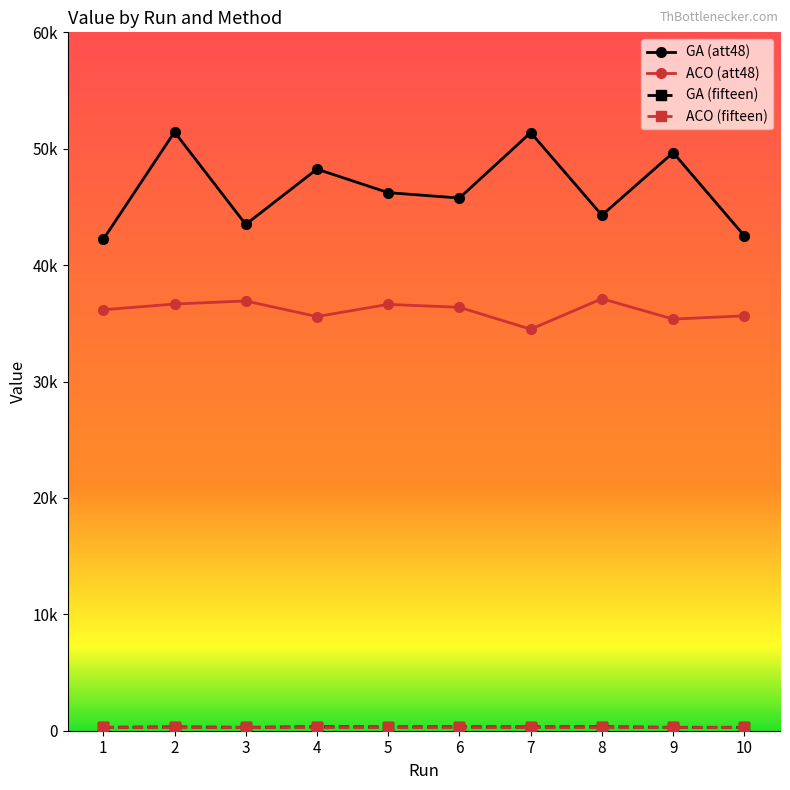

What is the minimum value shown in the chart?

291